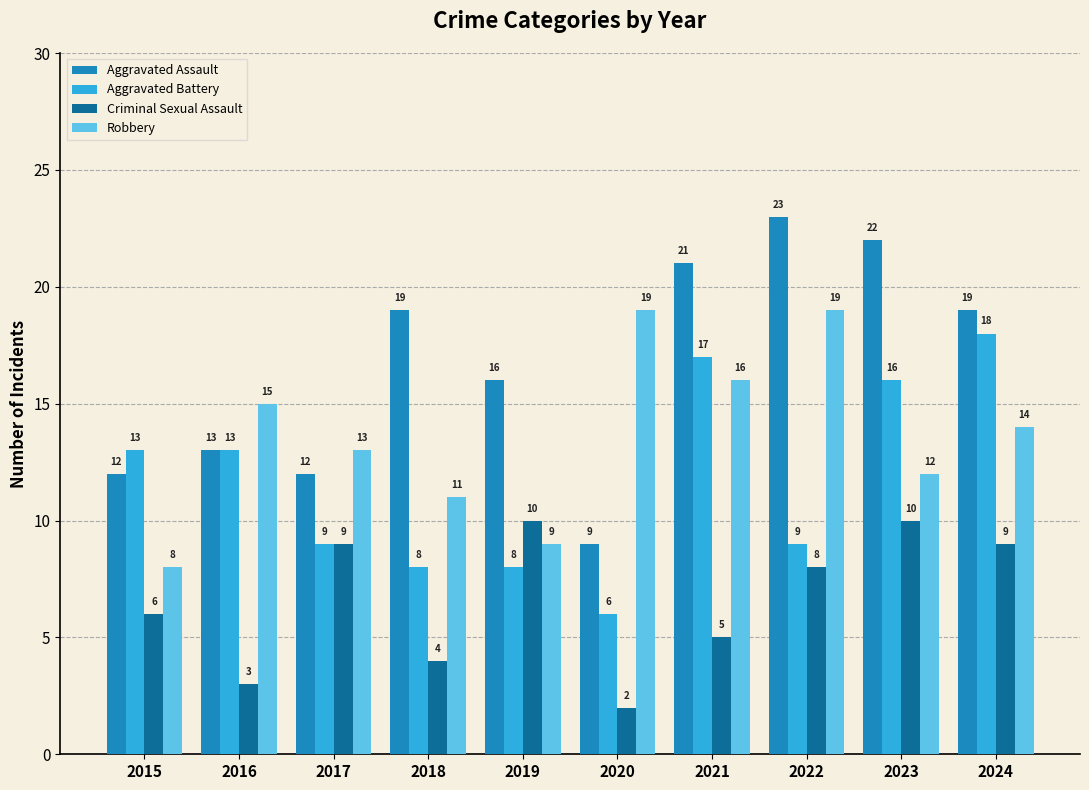

How many bars are there in each group?

4